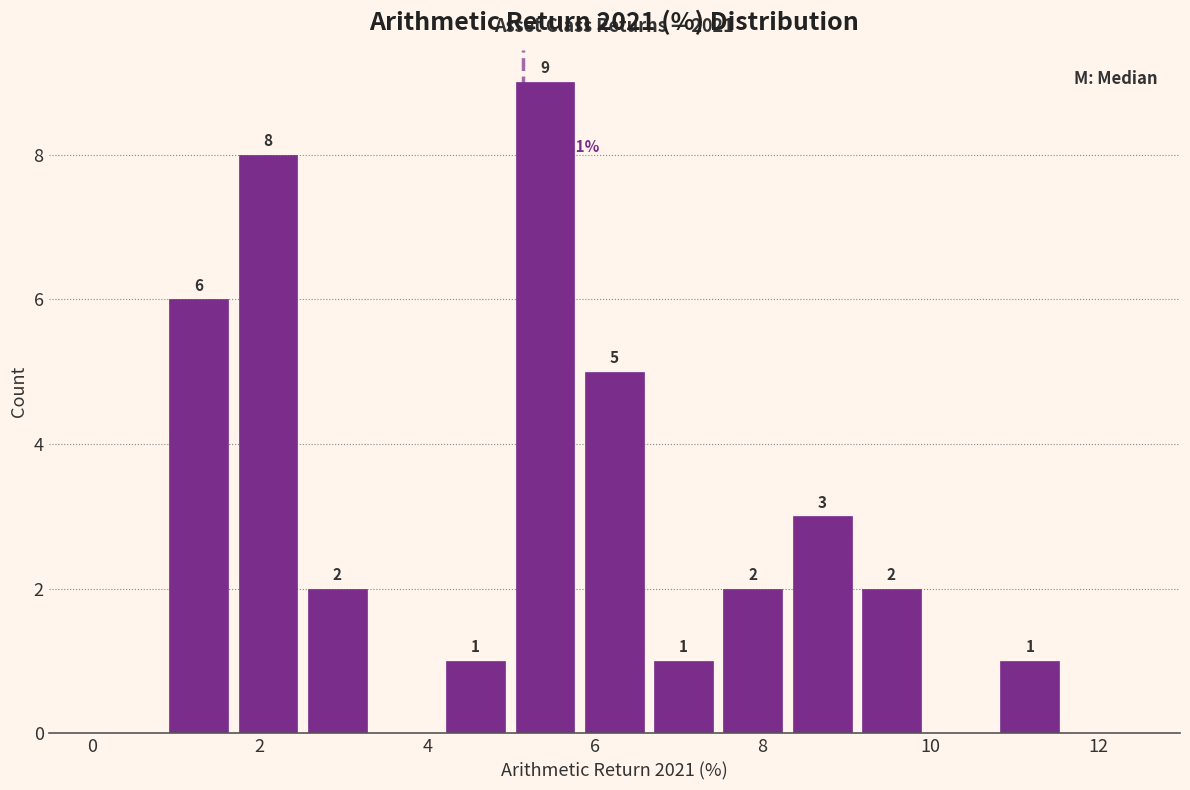

Which range on the x-axis has the tallest bar?

5.0 to 5.8